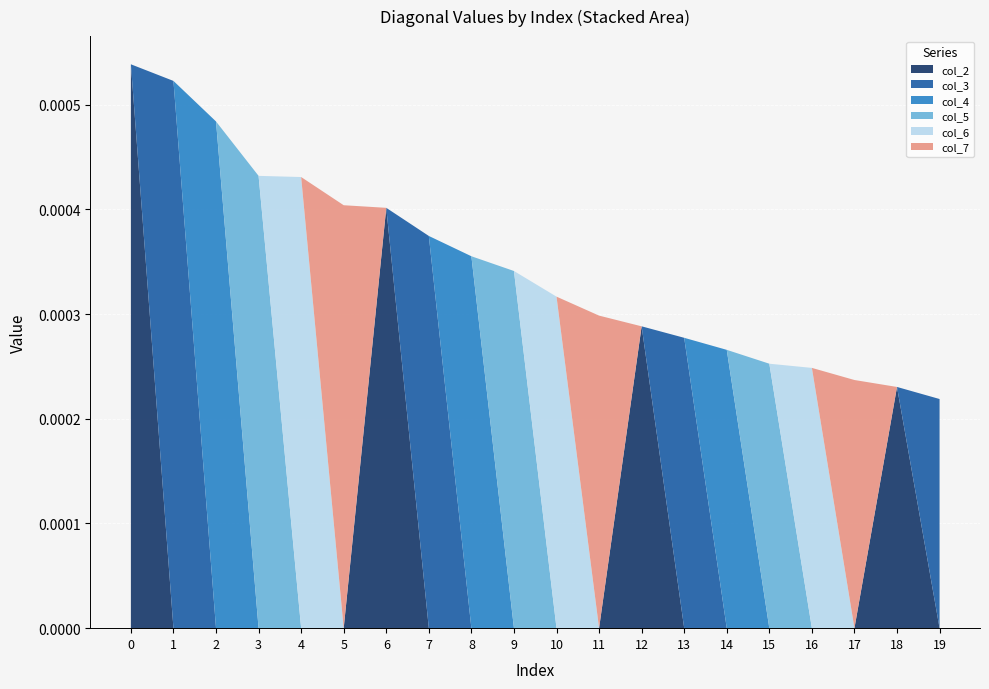

Is it true that col_2 equals 0.0 at 3?

True